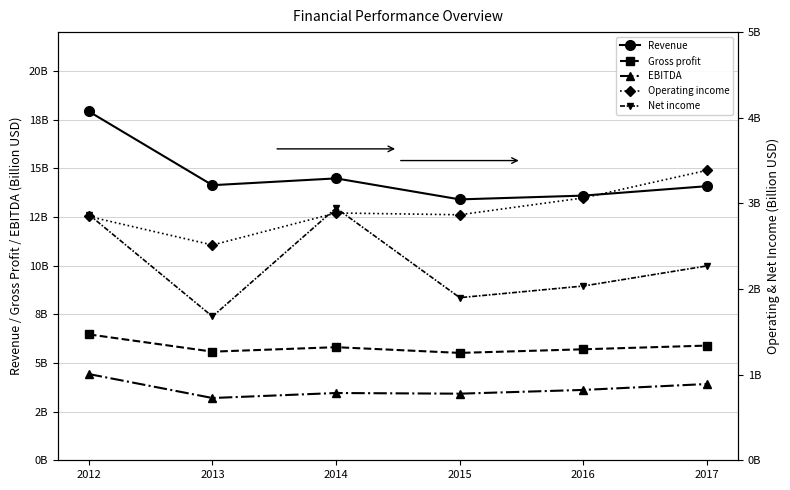

Reading right to left, extract all data points from this chart.

Revenue: 14084000000	13599000000	13405000000	14484000000	14135000000	17924000000
Gross profit: 5893000000	5703000000	5517000000	5811000000	5581000000	6469000000
EBITDA: 3919000000	3615000000	3422000000	3456000000	3199000000	4430000000
Operating income: 3386000000	3064000000	2867000000	2888000000	2514000000	2847000000
Net income: 2270000000	2035000000	1899000000	2946000000	1679000000	2870000000